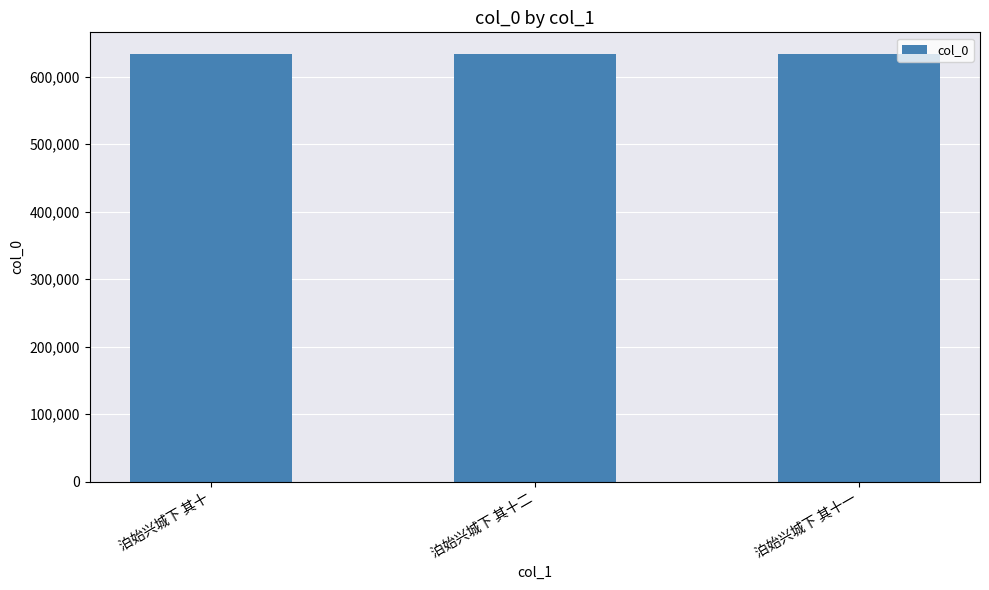

How many series are shown in this chart?

1